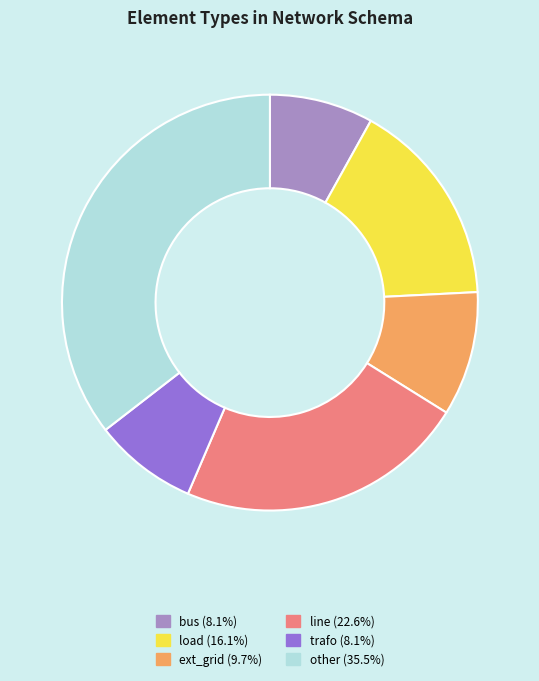

What is the ratio of the value at trafo (8.1%) to the value at ext_grid (9.7%)?

0.8